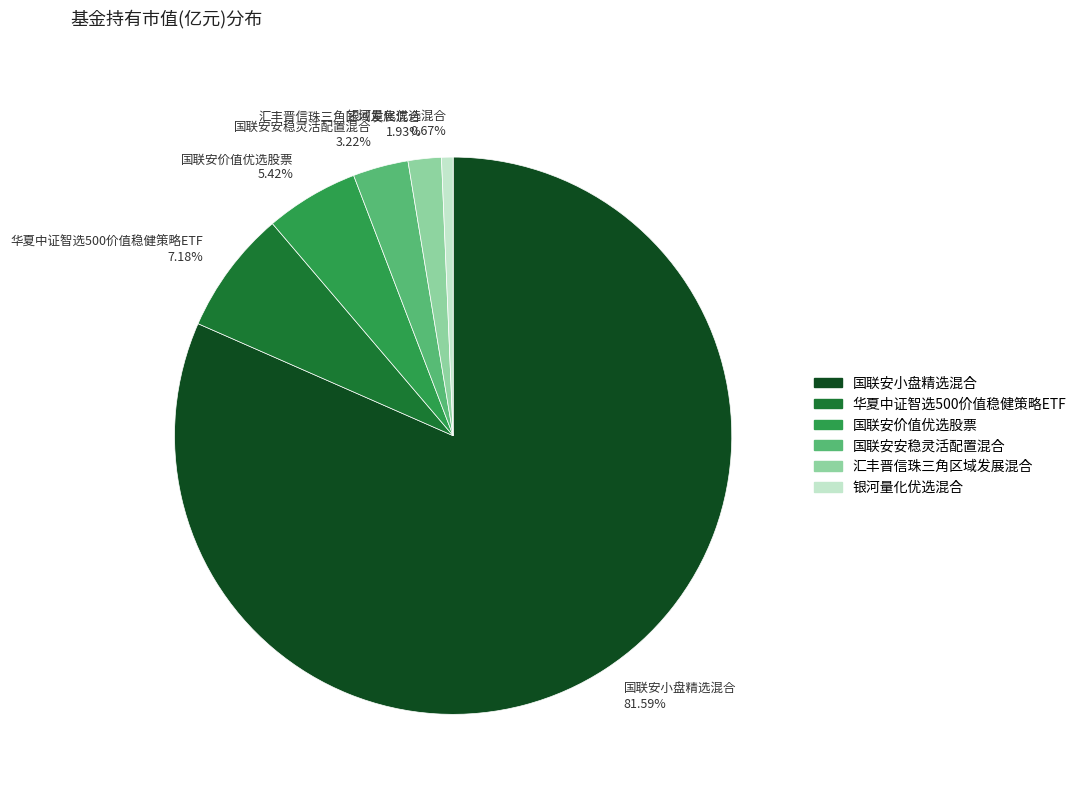

Which category accounts for the majority?

国联安小盘精选混合